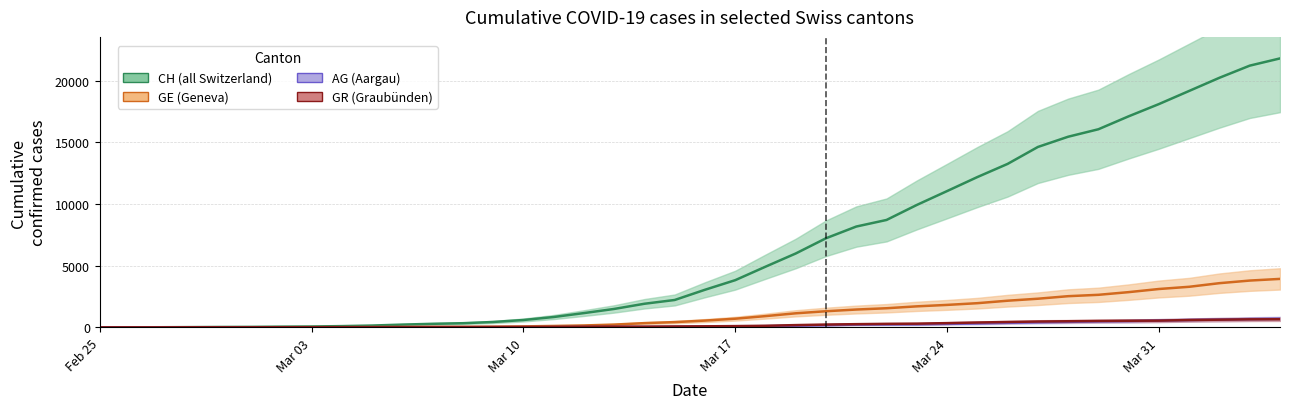

How many positive values does the GE (Geneva) series have?

39